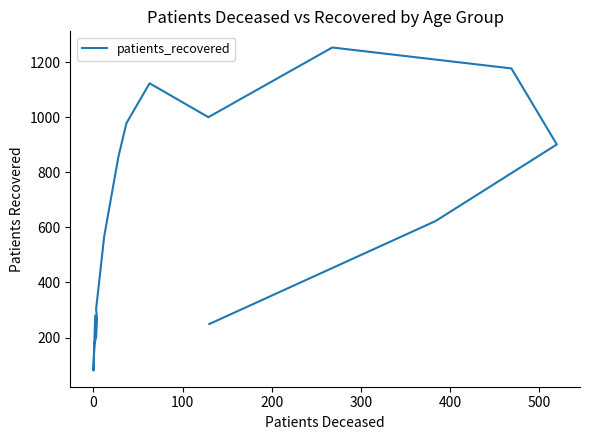

How many lines are shown in the chart?

1